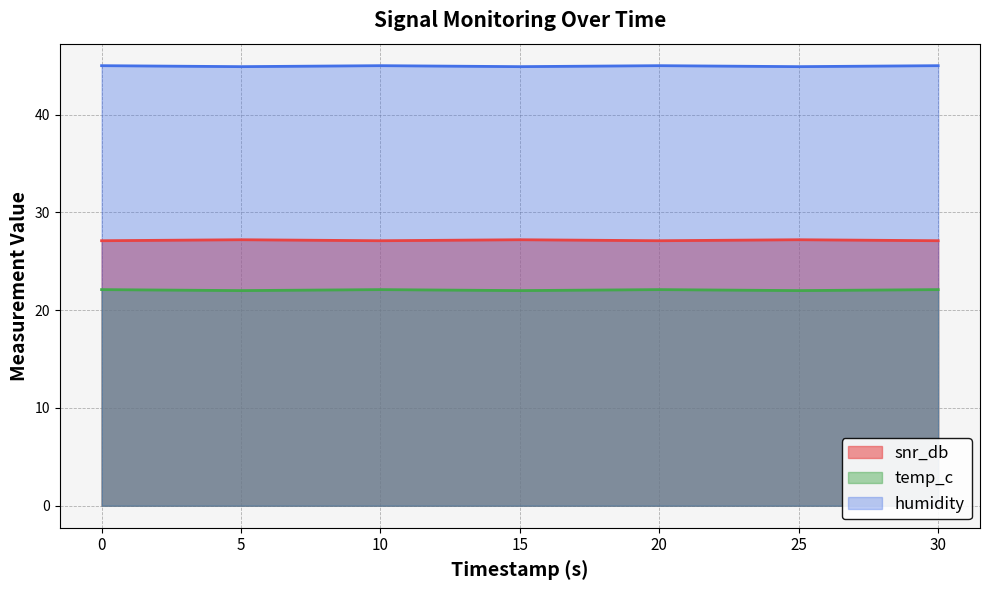

Does the chart have visible grid lines?

Yes